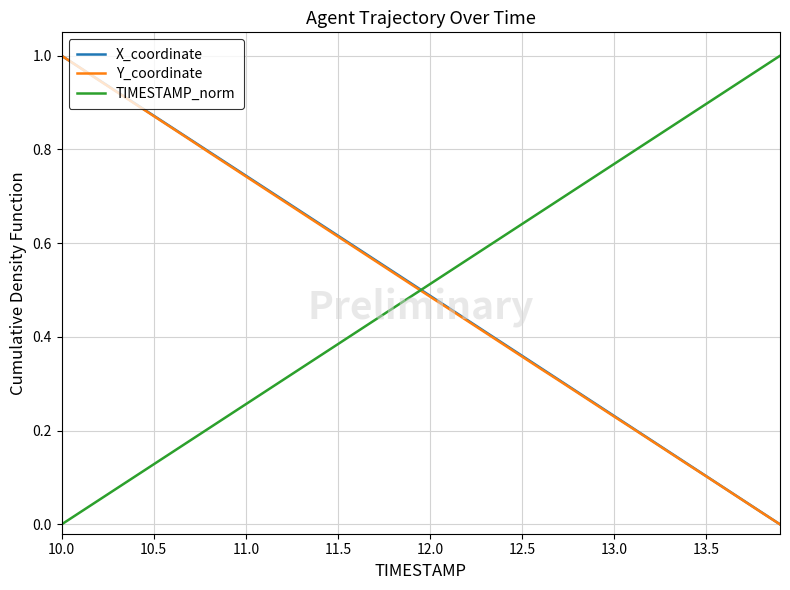

How many intersections are there between TIMESTAMP_norm and X_coordinate?

1